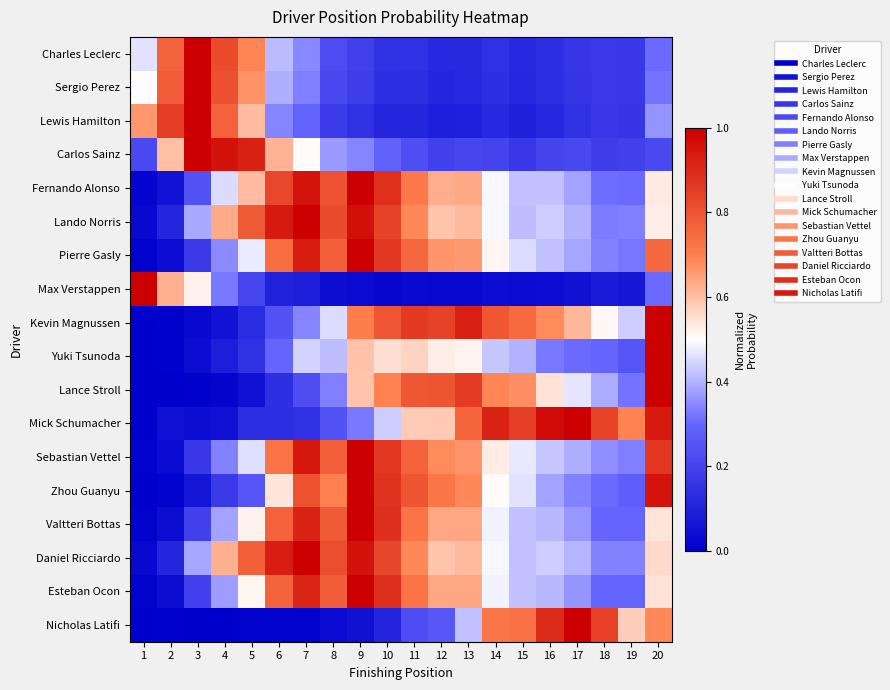

At how many categories does at least one series exceed 0?

20